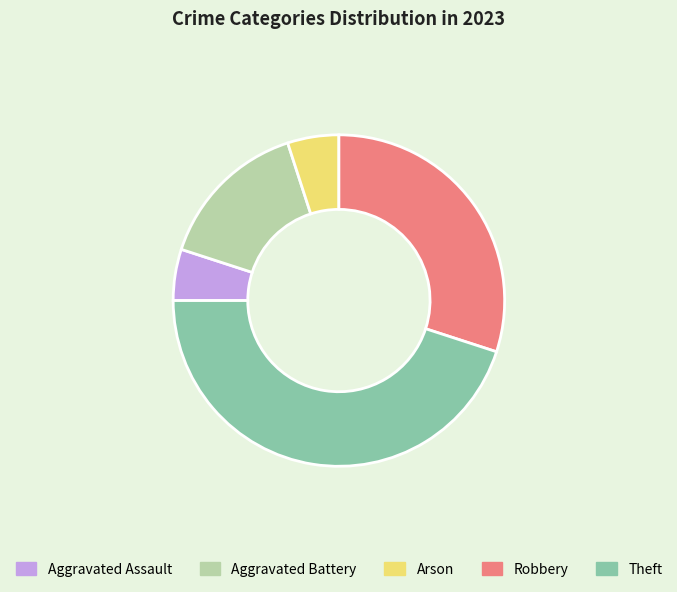

How many slices are in this pie chart?

5